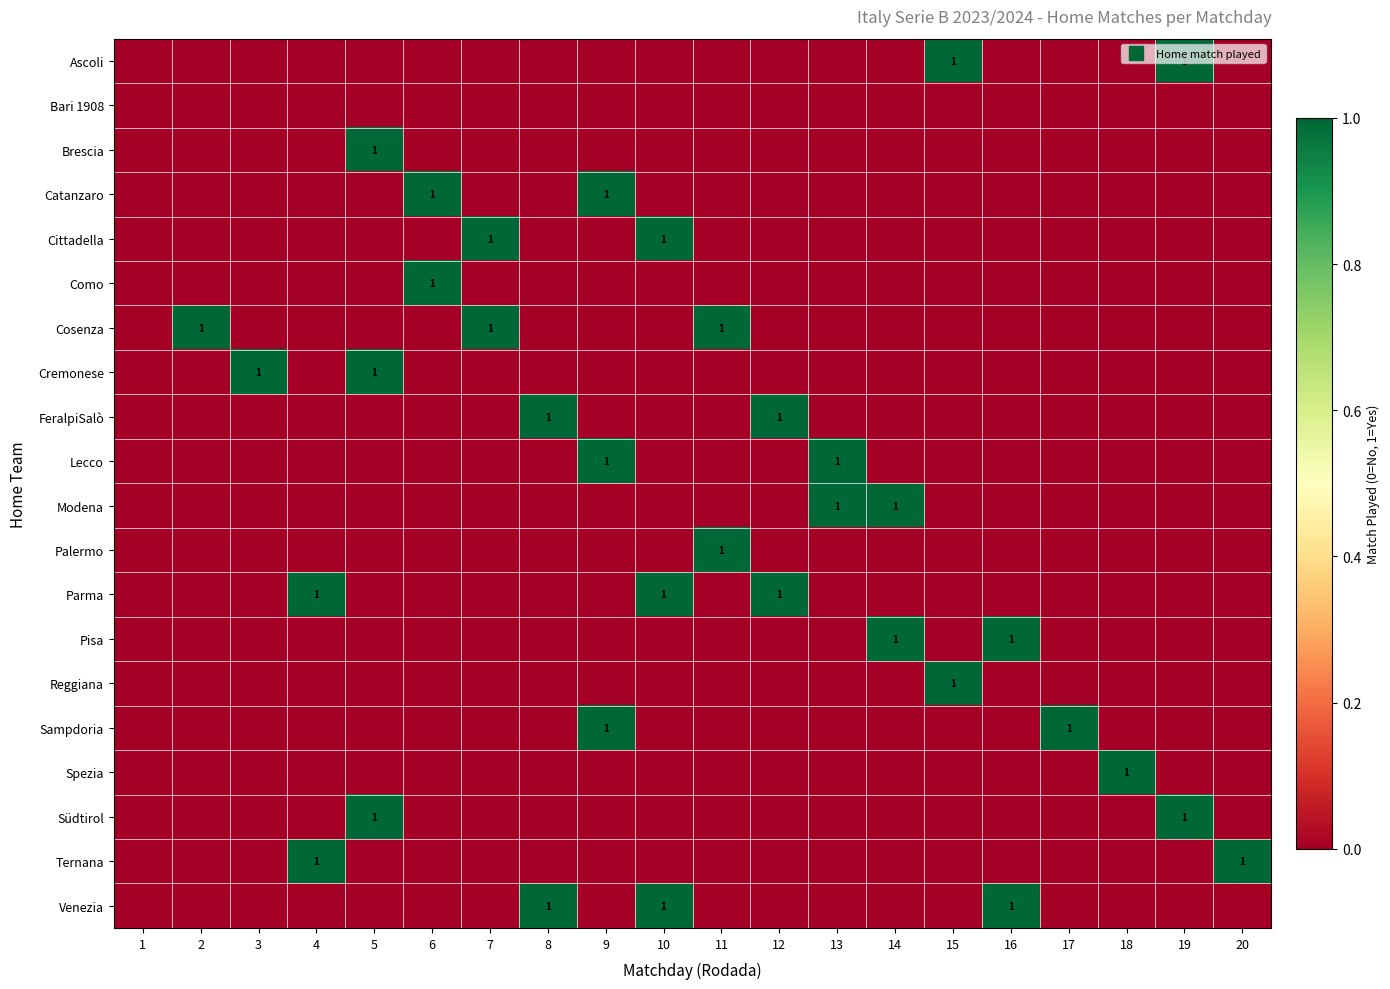

What is the difference between the Cosenza values at 20 and 7?

1